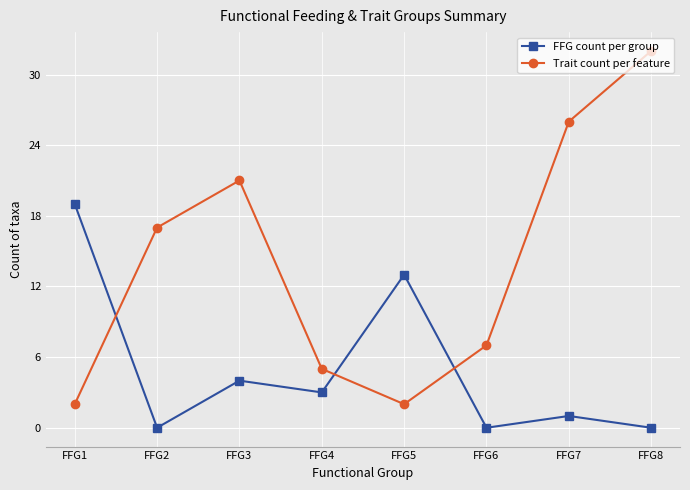

Reading left to right, what are all the values shown in this chart?

FFG count per group: 19	0	4	3	13	0	1	0
Trait count per feature: 2	17	21	5	2	7	26	32